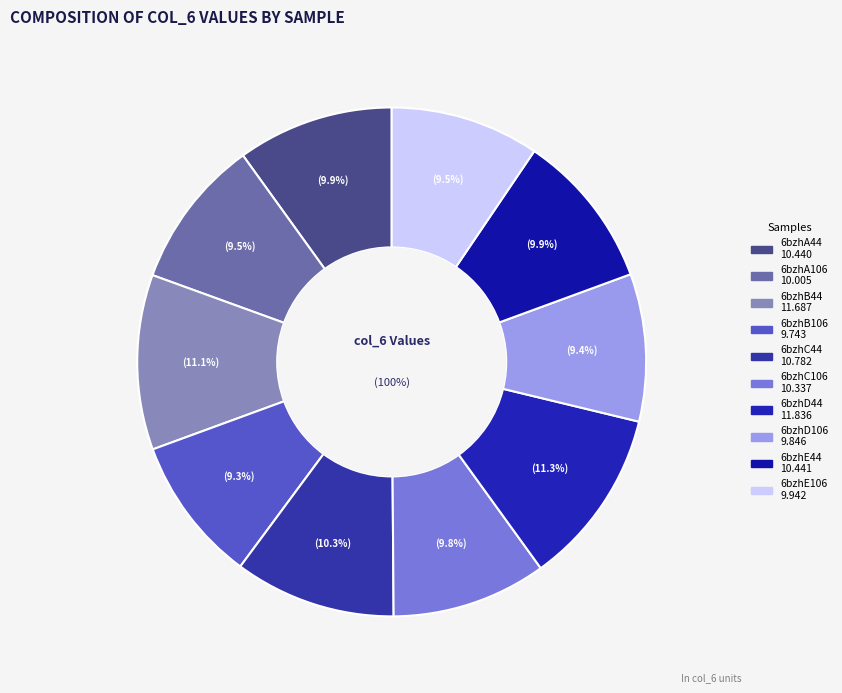

What percentage is the 6bzhE106 slice, to the nearest percent?

9%